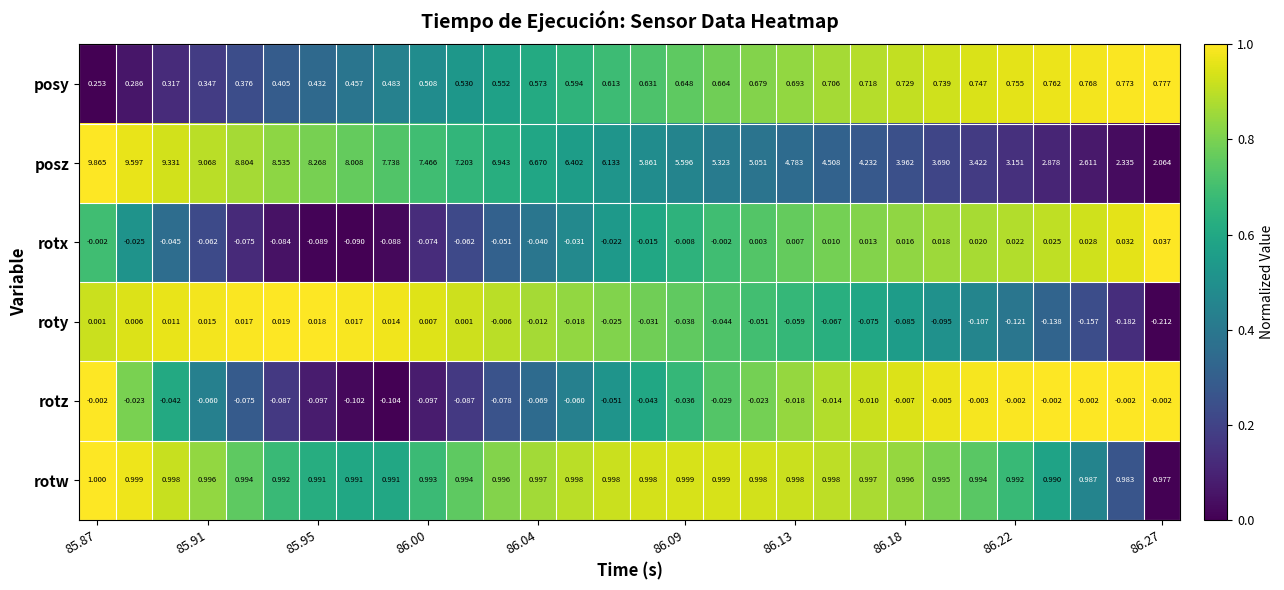

Which series has the widest spread of values?

posz